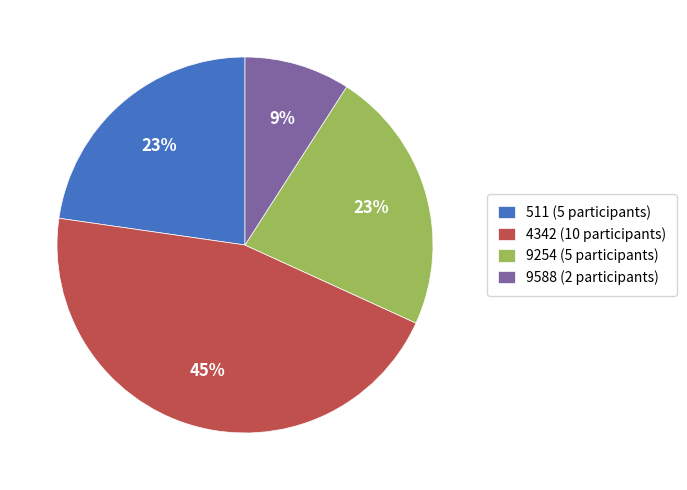

To the nearest percent, what percentage of the pie is 9588?

9%